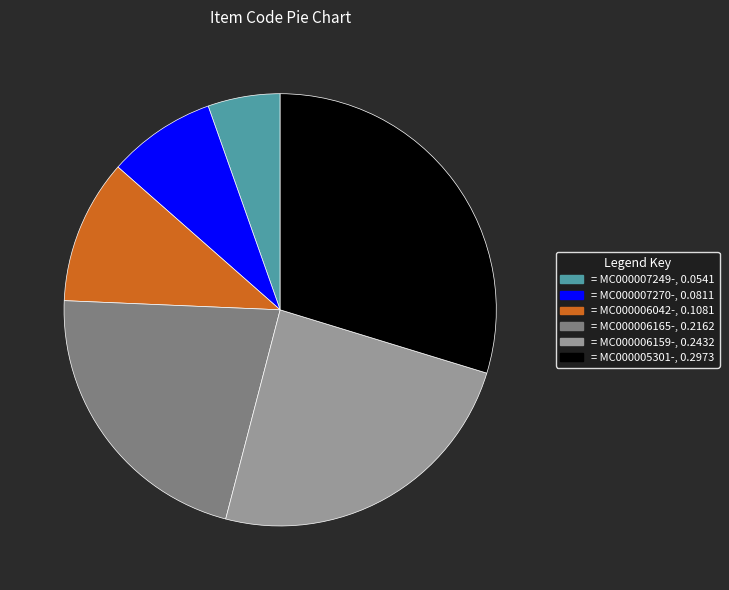

What is the smallest slice in the pie chart?

= MC000007249-, 0.0541